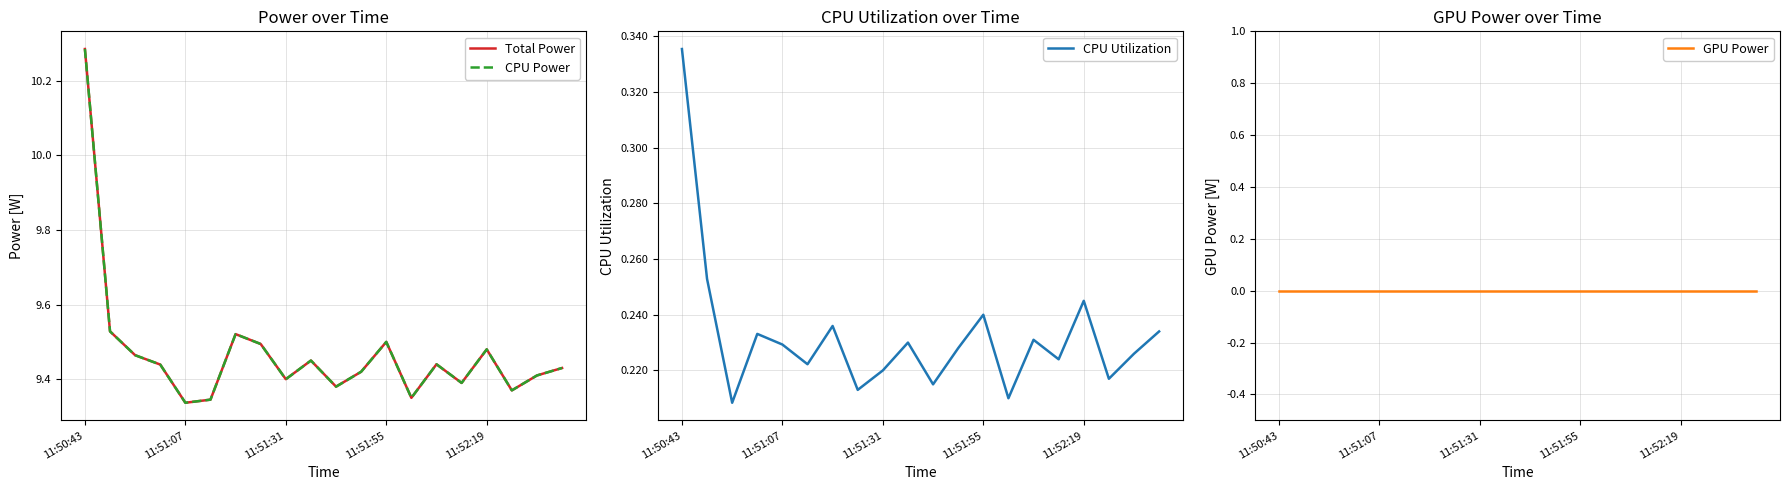

Is it true that CPU Utilization equals 0.1 at 11:51:07?

False